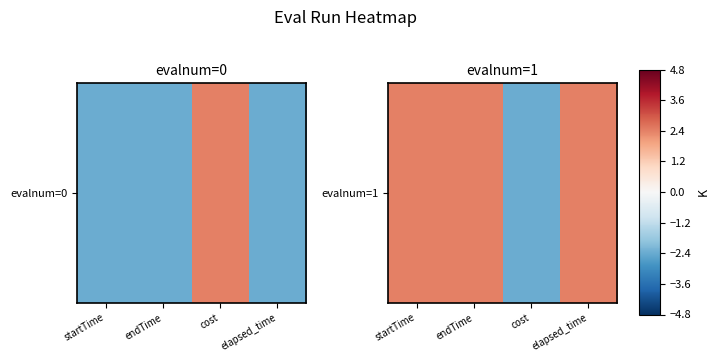

What is the difference between the second highest and minimum values?

4.8